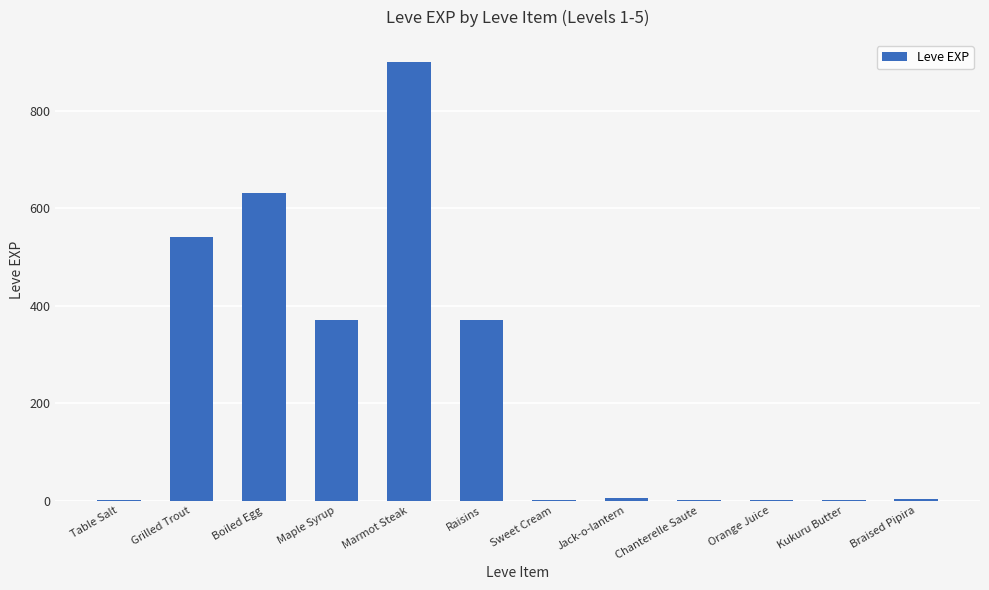

What is the difference between the values at Chanterelle Saute and Braised Pipira?

2